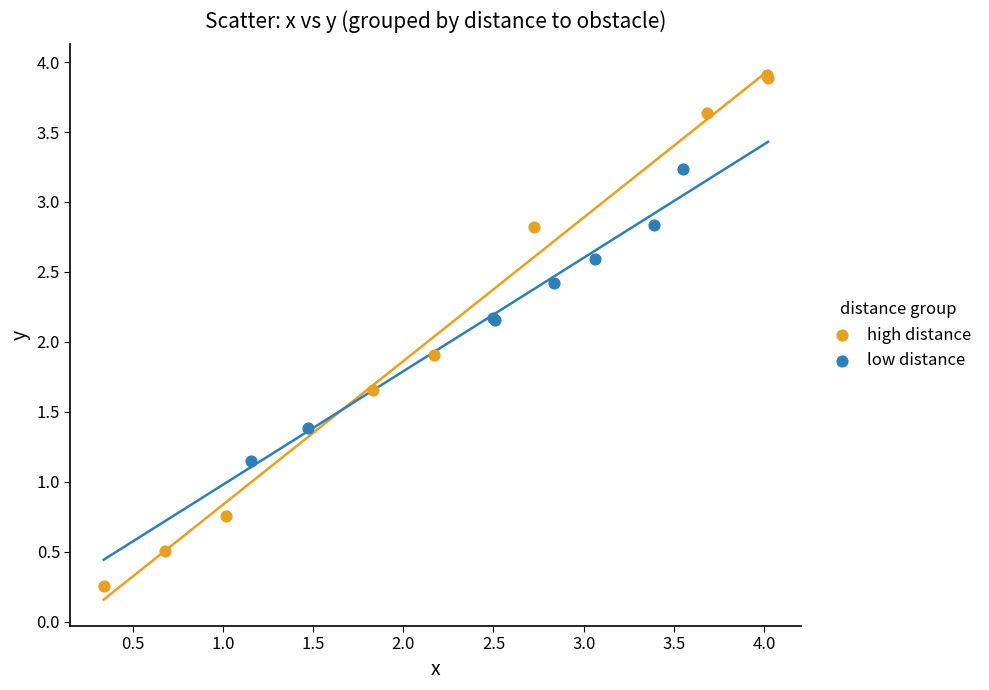

What are all the series names shown in the legend?

high distance, low distance